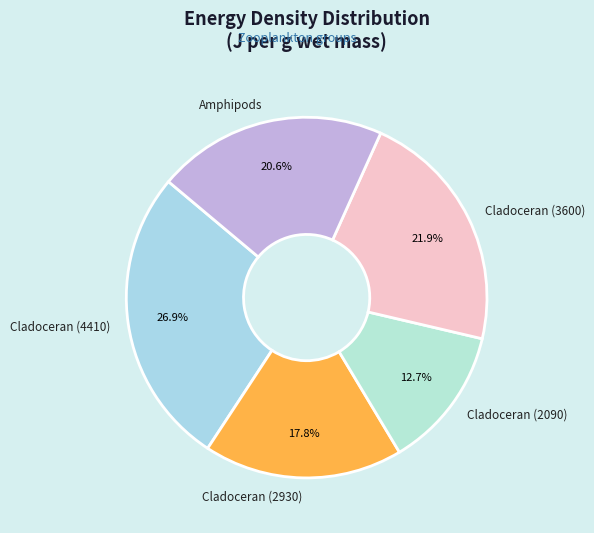

Which slice is the smallest?

Cladoceran (2090)